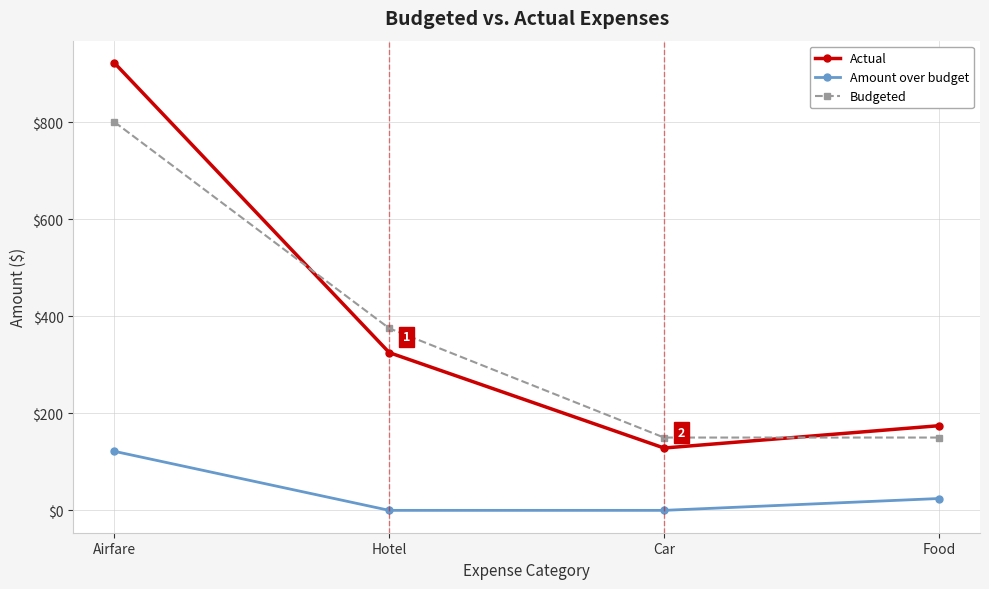

Which series has the largest range (max minus min)?

Actual